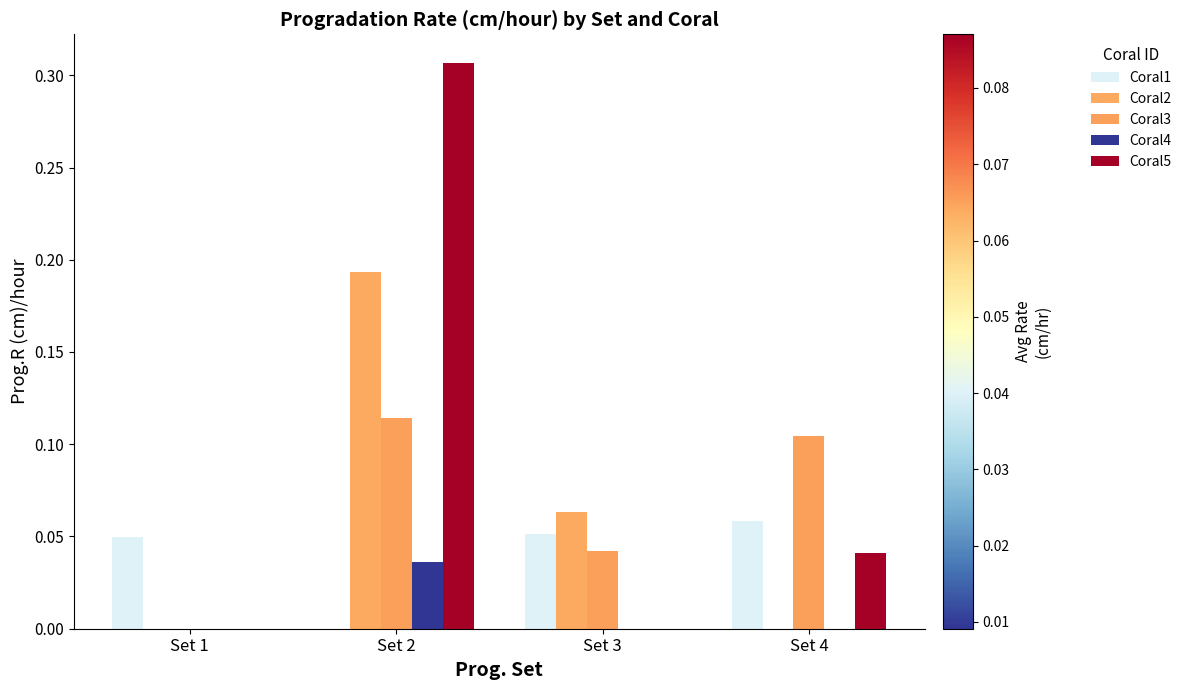

At which category does the chart reach its minimum across all series?

Set 2